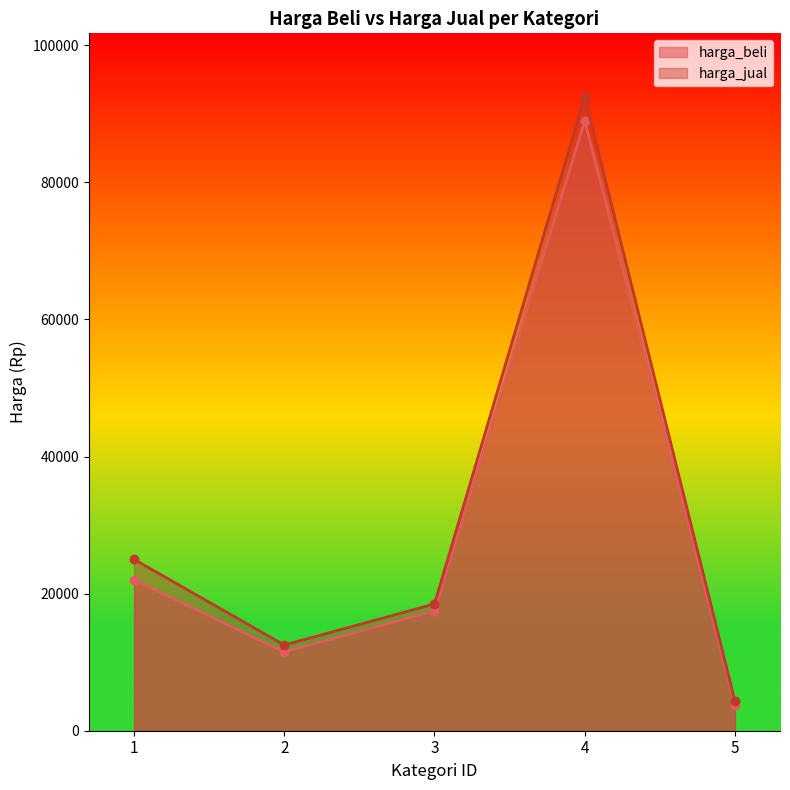

How many data points in harga_jual are above 18500?

2